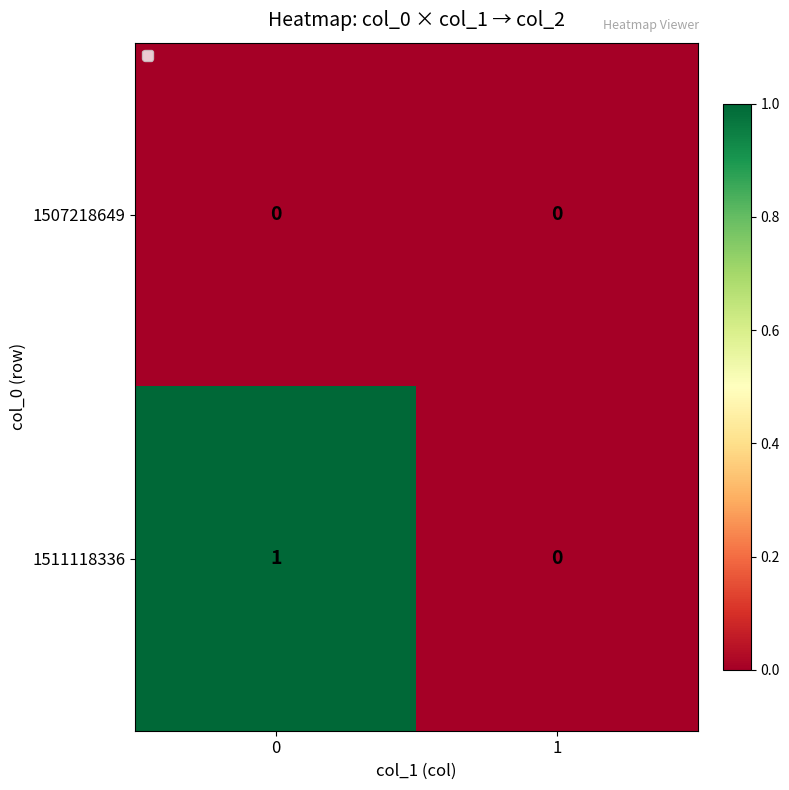

Which series has the largest total across all categories?

1511118336